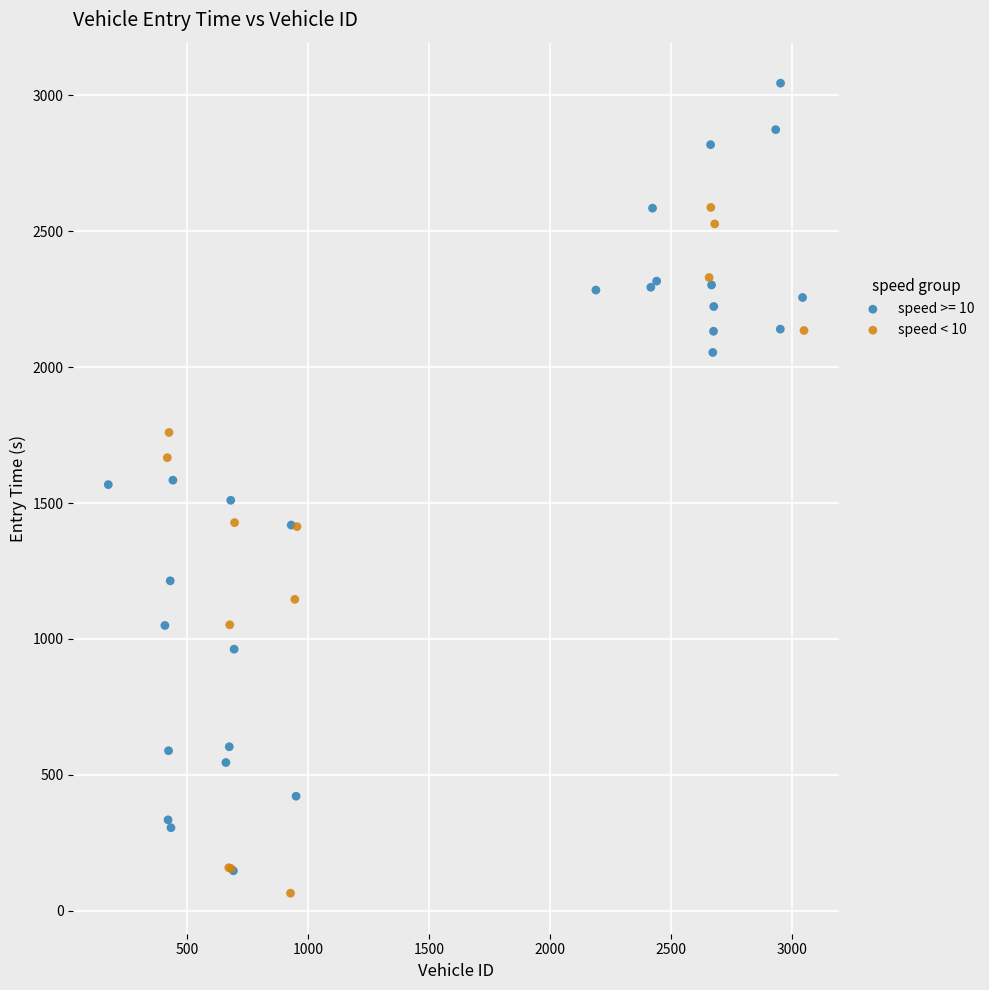

Which series has the widest spread of Y values?

speed >= 10